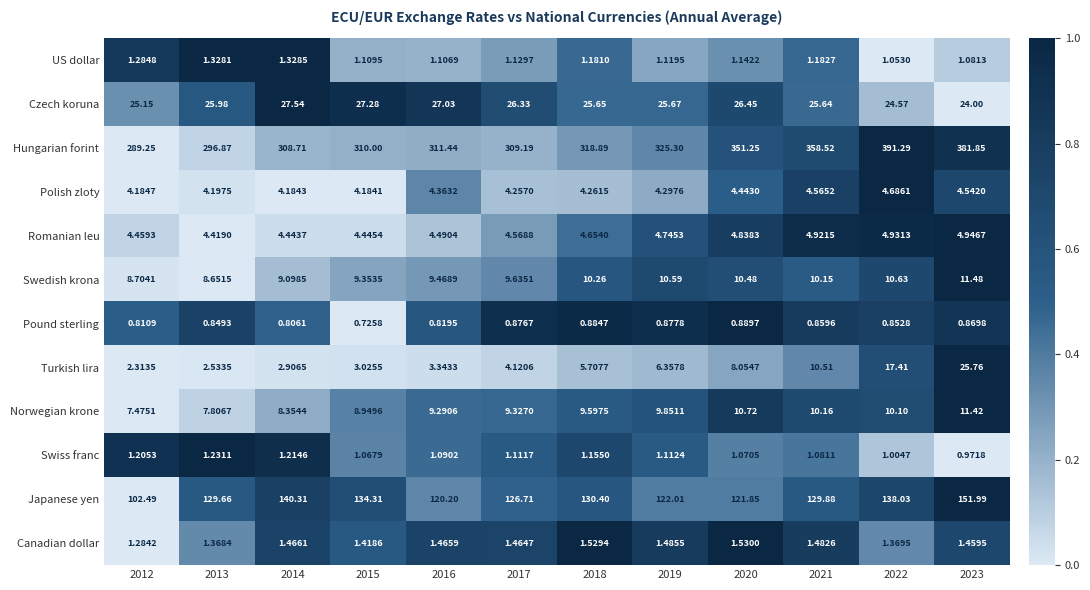

Between 2018 and 2022, which series saw the biggest shift?

Hungarian forint